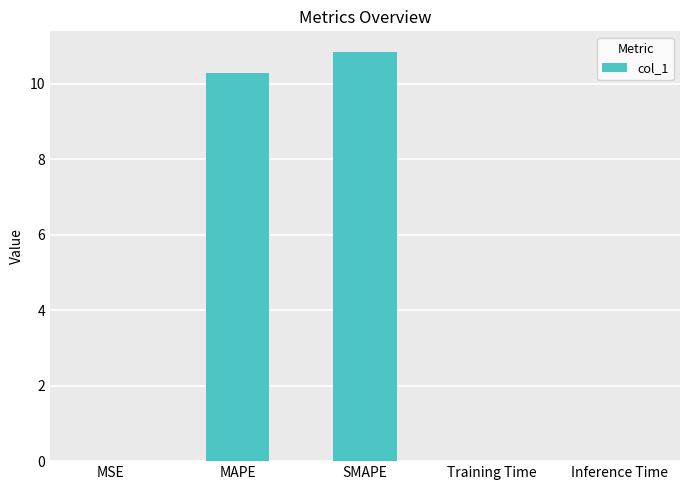

Are the bars horizontal?

No